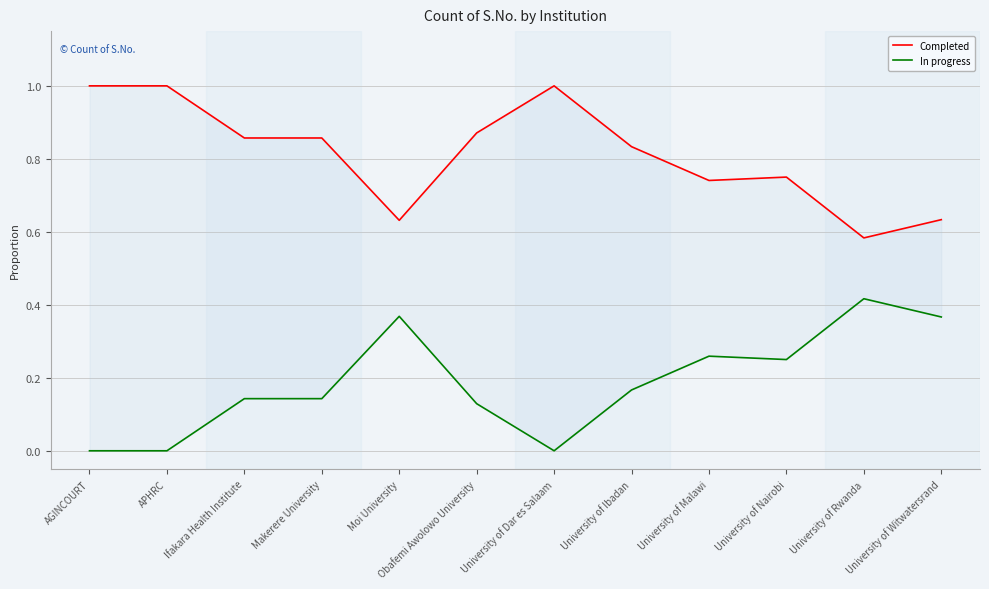

List the series in order of their peak value, lowest first.

In progress, Completed